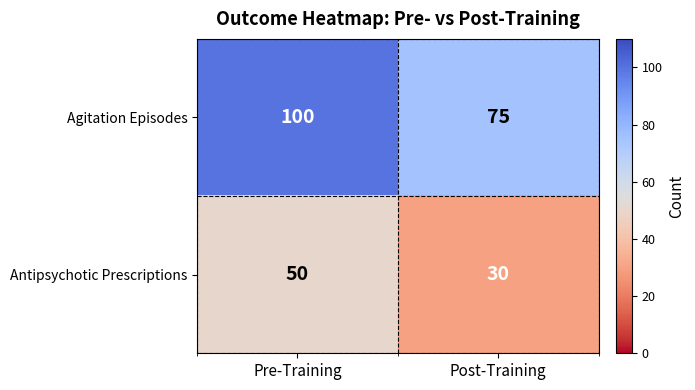

How many categories are shown in the chart?

2